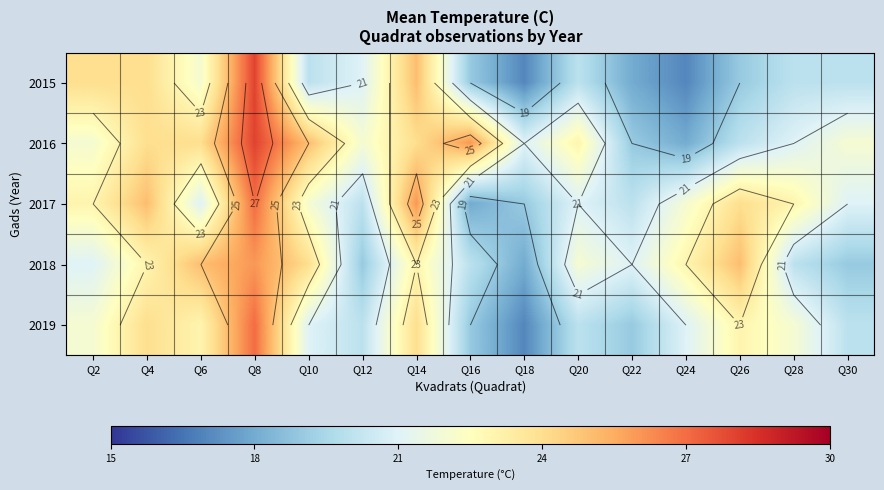

The value of 2018 at Q16 is 9. True or false?

False